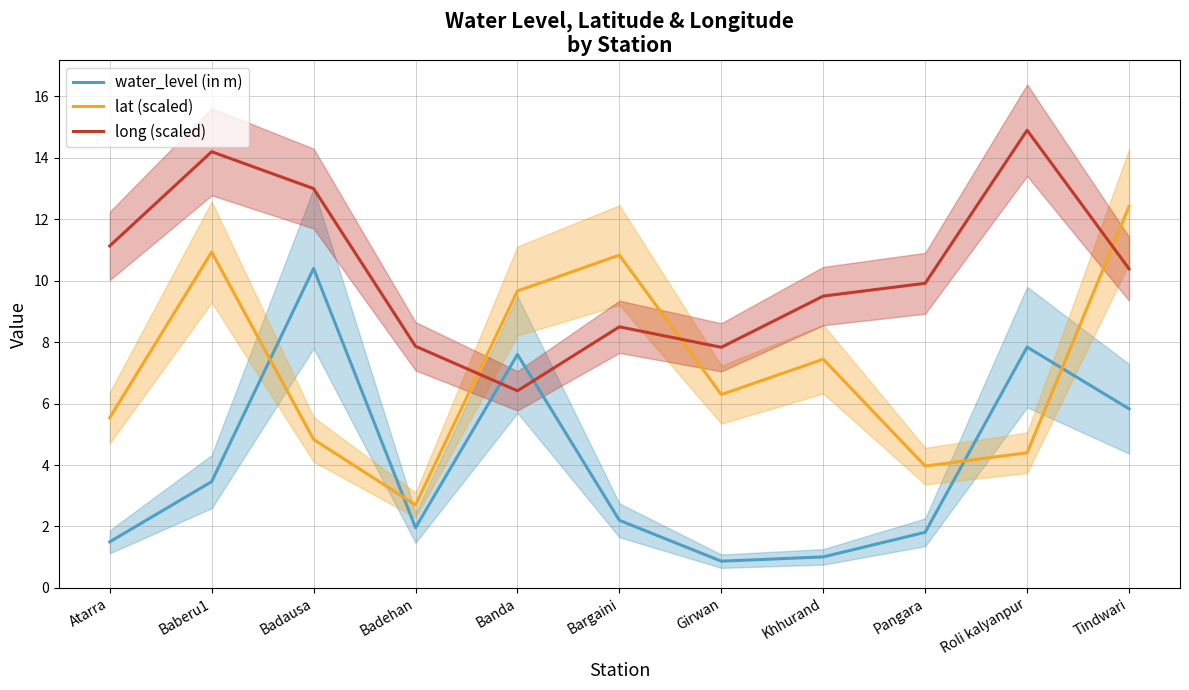

Is this an area chart (filled region under the line)?

No